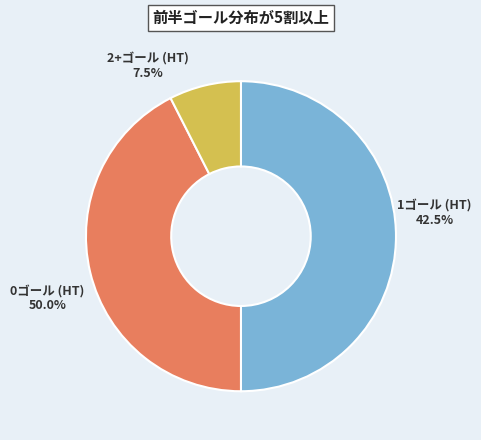

Which slice is the smallest?

2+ goals (HT)